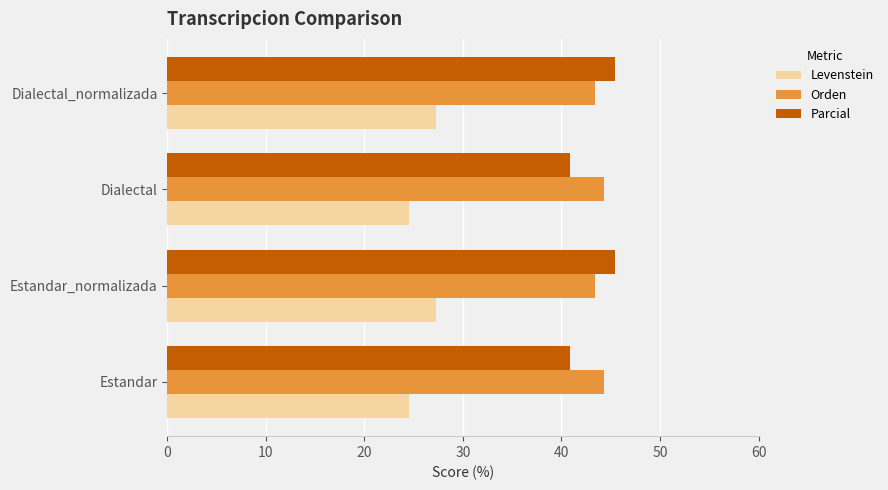

The Orden series shows 43.4 at Estandar_normalizada. True or false?

True